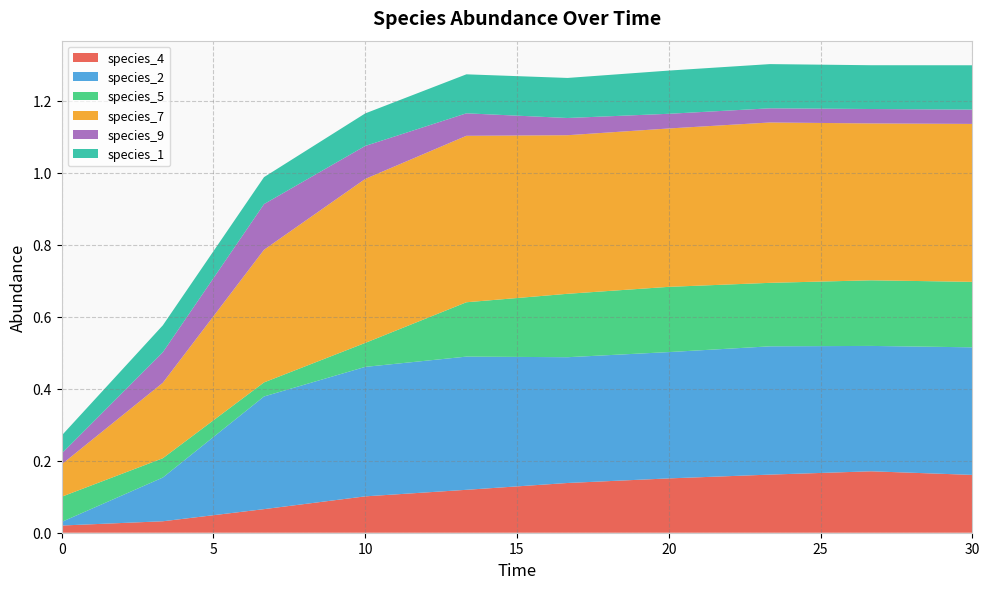

Reading left to right, transcribe all the data shown in this chart.

species_4: 0.0	0.0	0.1	0.1	0.1	0.1	0.2	0.2	0.2	0.2
species_2: 0.0	0.1	0.3	0.4	0.4	0.3	0.4	0.4	0.3	0.4
species_5: 0.1	0.1	0.0	0.1	0.2	0.2	0.2	0.2	0.2	0.2
species_7: 0.1	0.2	0.4	0.5	0.5	0.4	0.4	0.4	0.4	0.4
species_9: 0.0	0.1	0.1	0.1	0.1	0.0	0.0	0.0	0.0	0.0
species_1: 0.1	0.1	0.1	0.1	0.1	0.1	0.1	0.1	0.1	0.1